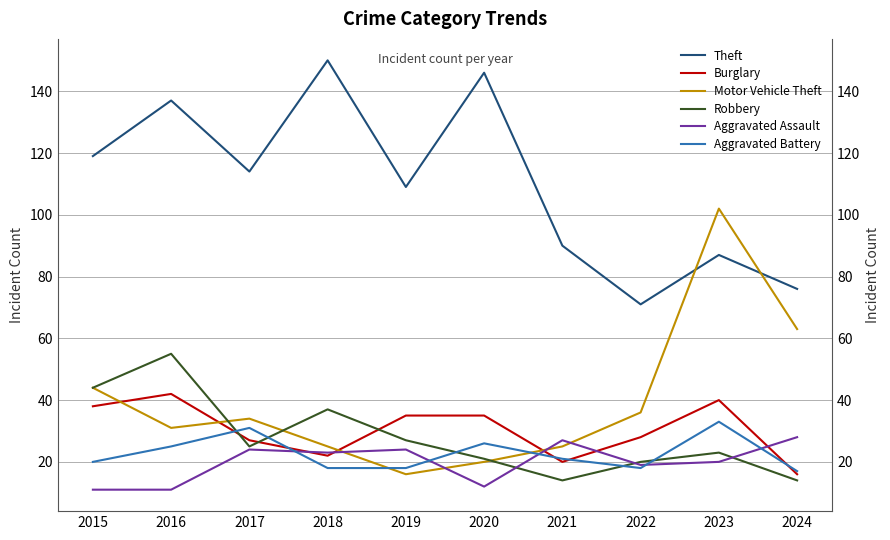

Where is Aggravated Assault nearest to the value 19?

2022